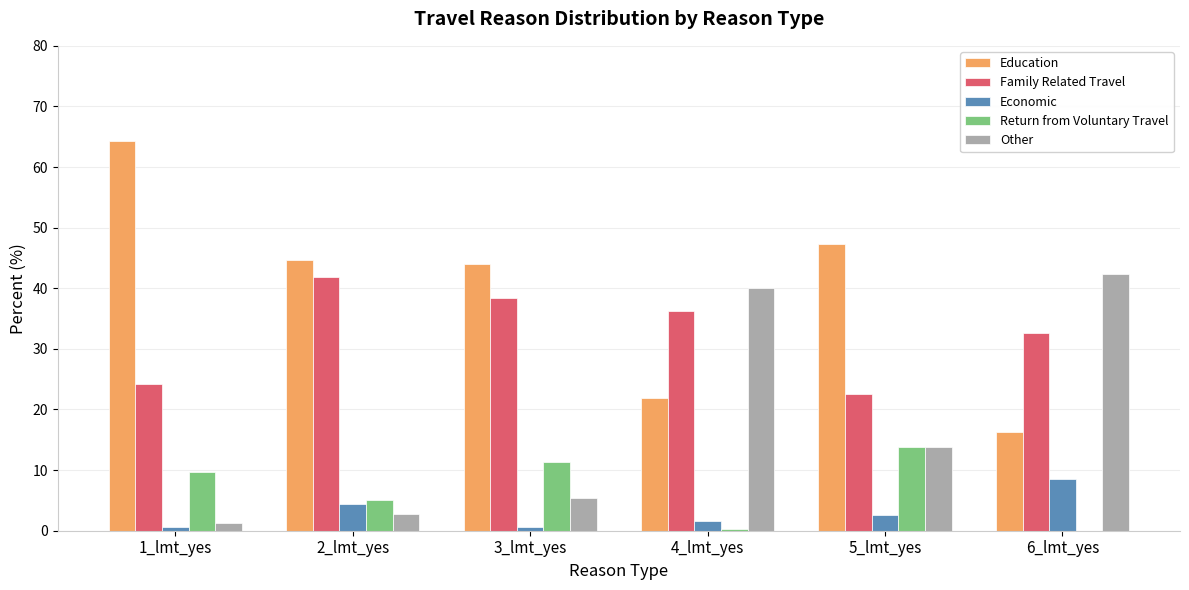

Is the value of Other at 5_lmt_yes greater than the value of Return from Voluntary Travel at 4_lmt_yes?

Yes